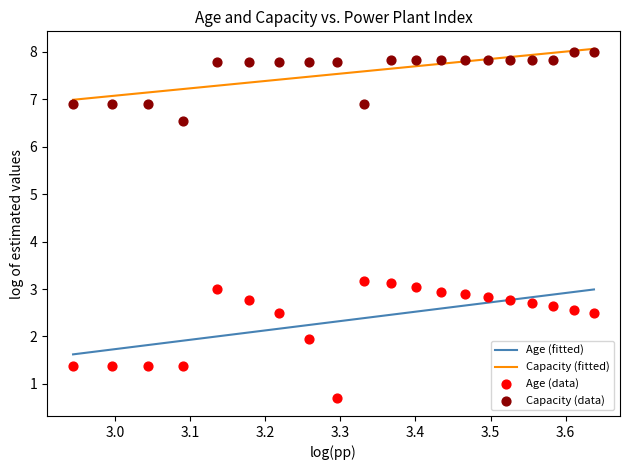

True or false: Capacity (fitted) and Age (fitted) cross at least once.

False